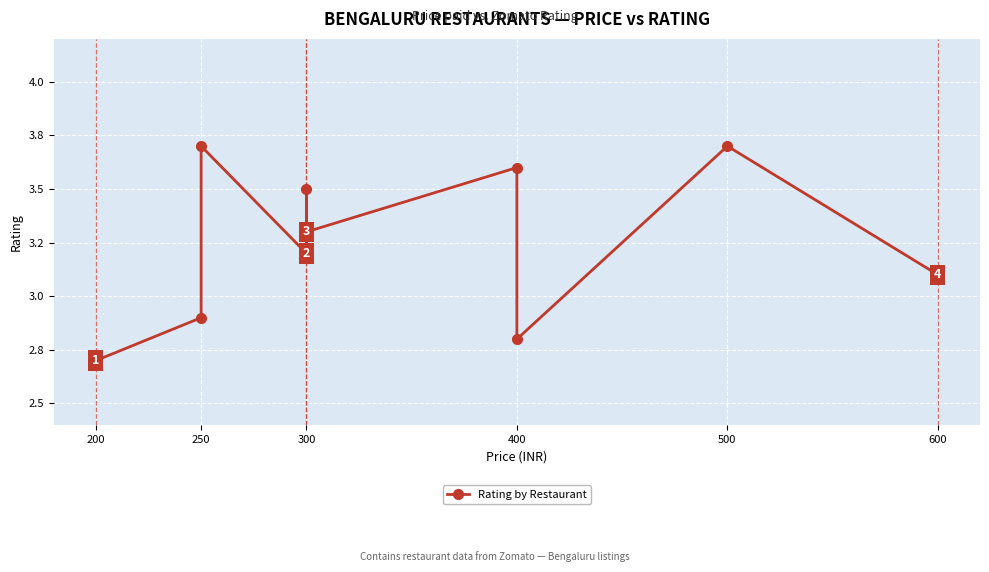

What is the sum of all values?

35.7